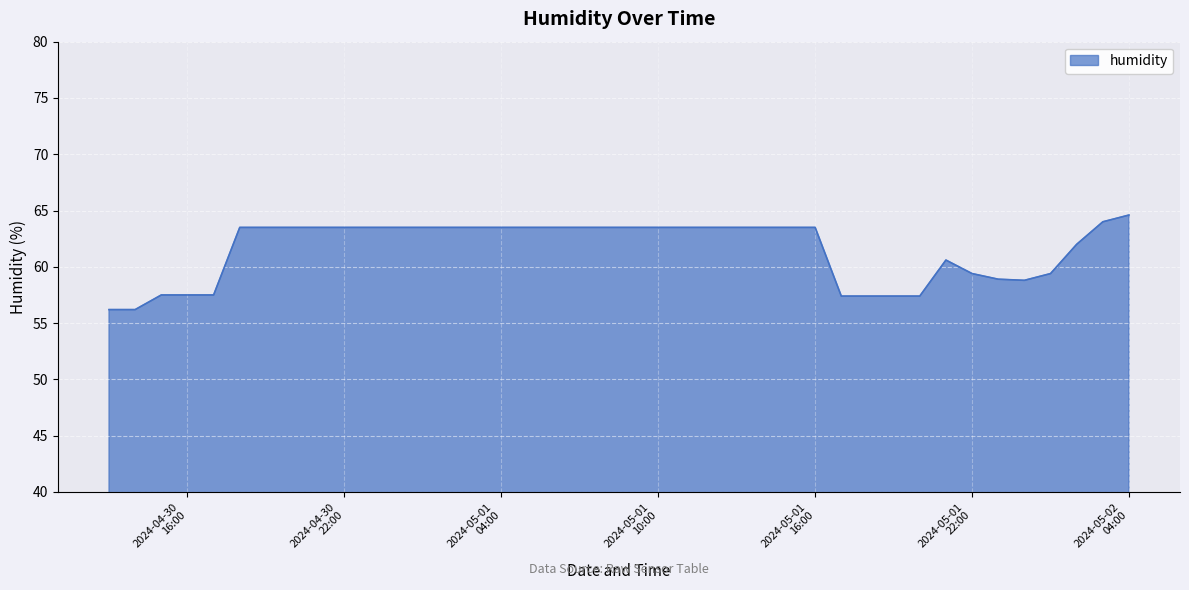

What is the minimum value shown in the chart?

56.2